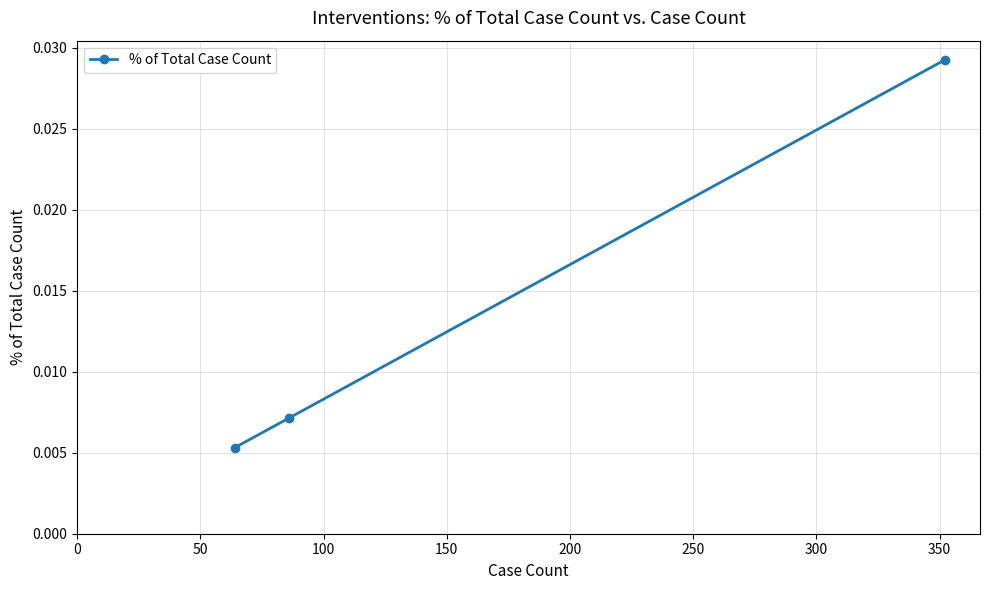

How many values are between 0 and 1?

3